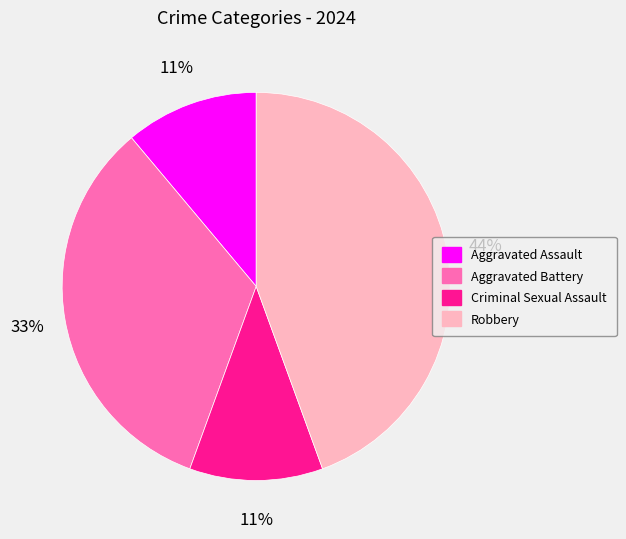

The Aggravated Battery slice represents 33% of the pie. True or false?

True